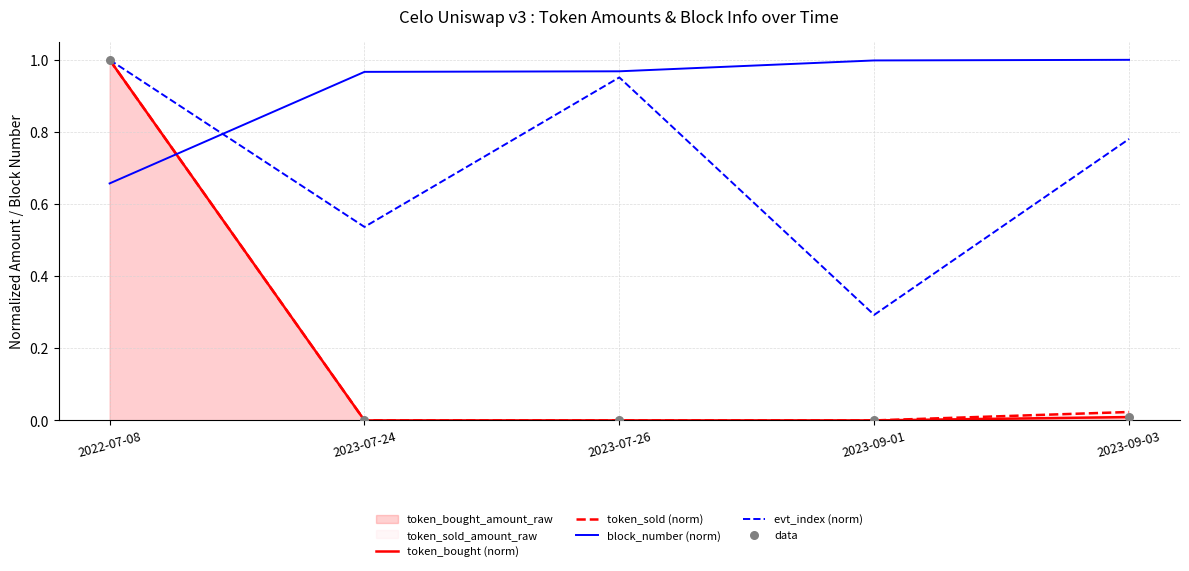

Which series ends up on top after the final intersection of evt_index (norm) and block_number (norm)?

block_number (norm)